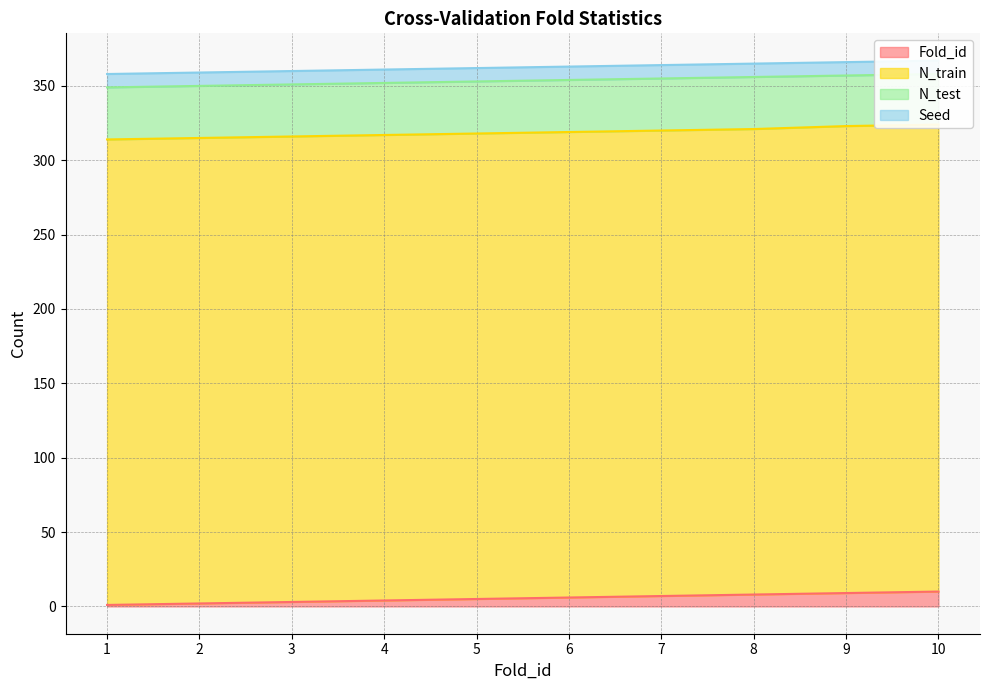

Is the value of N_train at 10 greater than the value of N_test at 7?

Yes